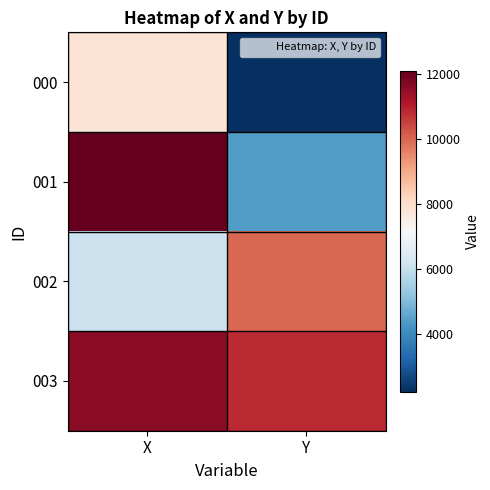

At how many categories does at least one series exceed 9532?

2